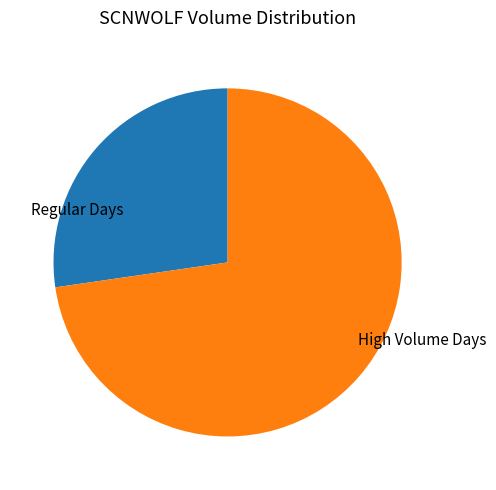

Count the number of slices in the pie.

2